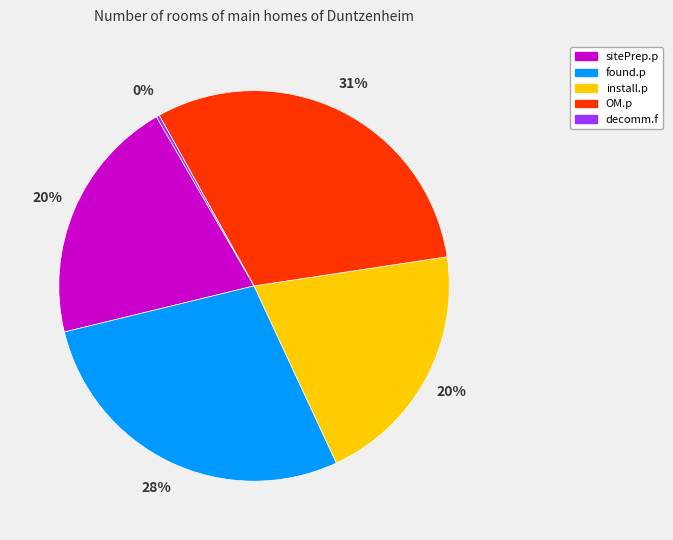

What percentage is the sitePrep.p slice, to the nearest percent?

20%